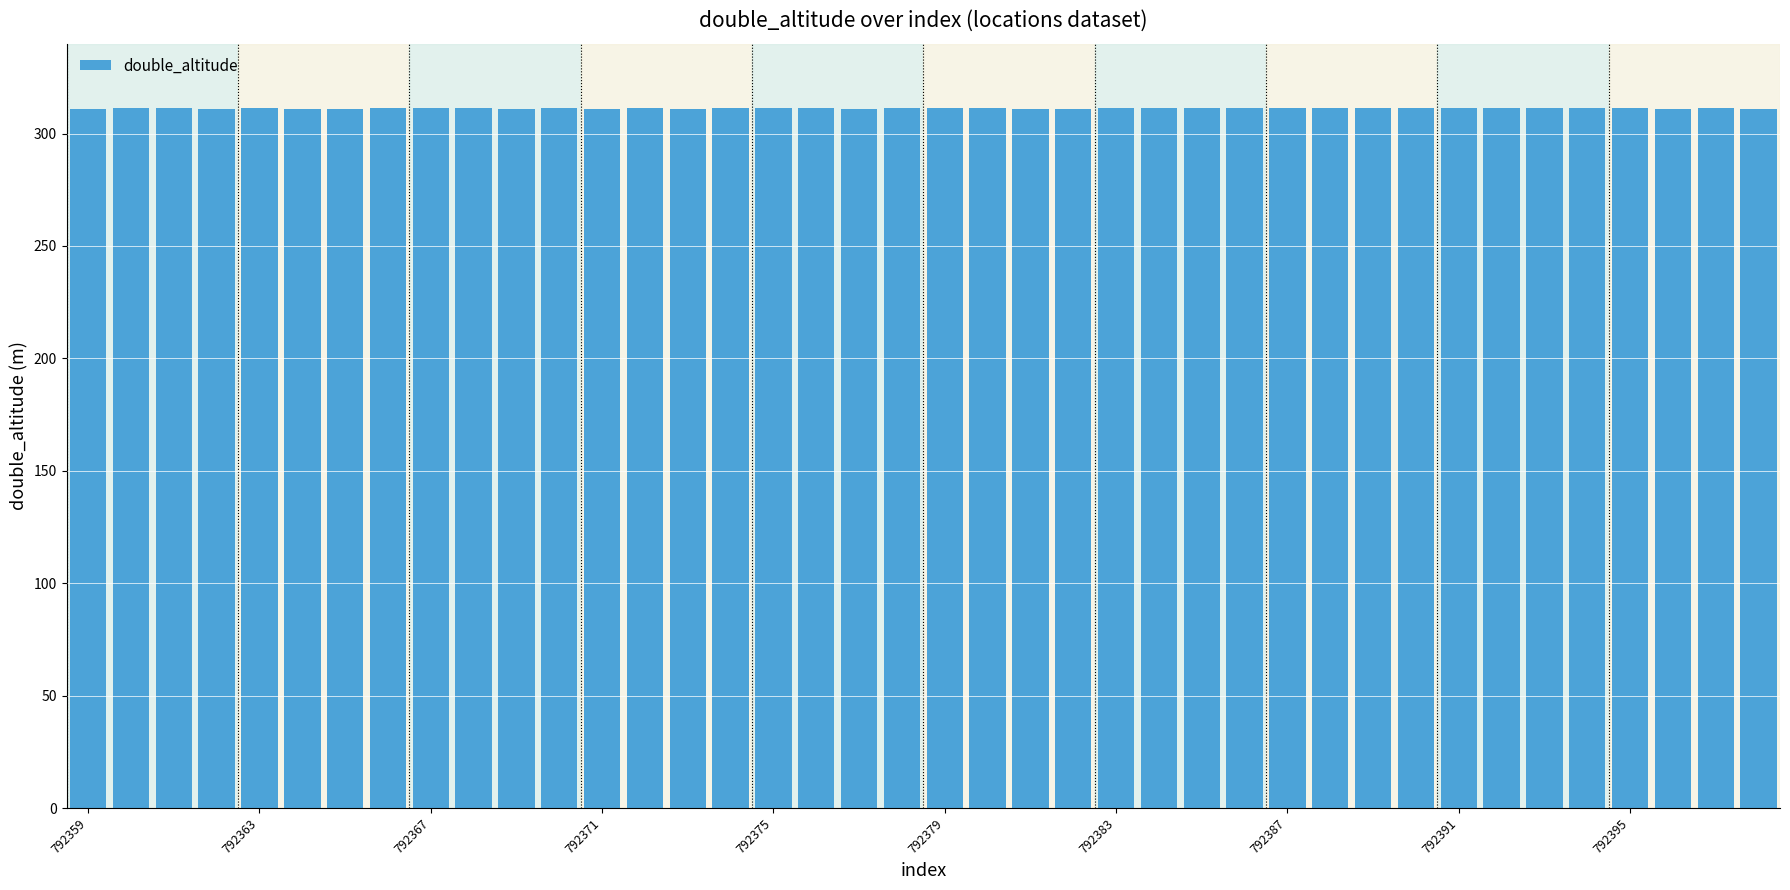

What is the average value?

311.2